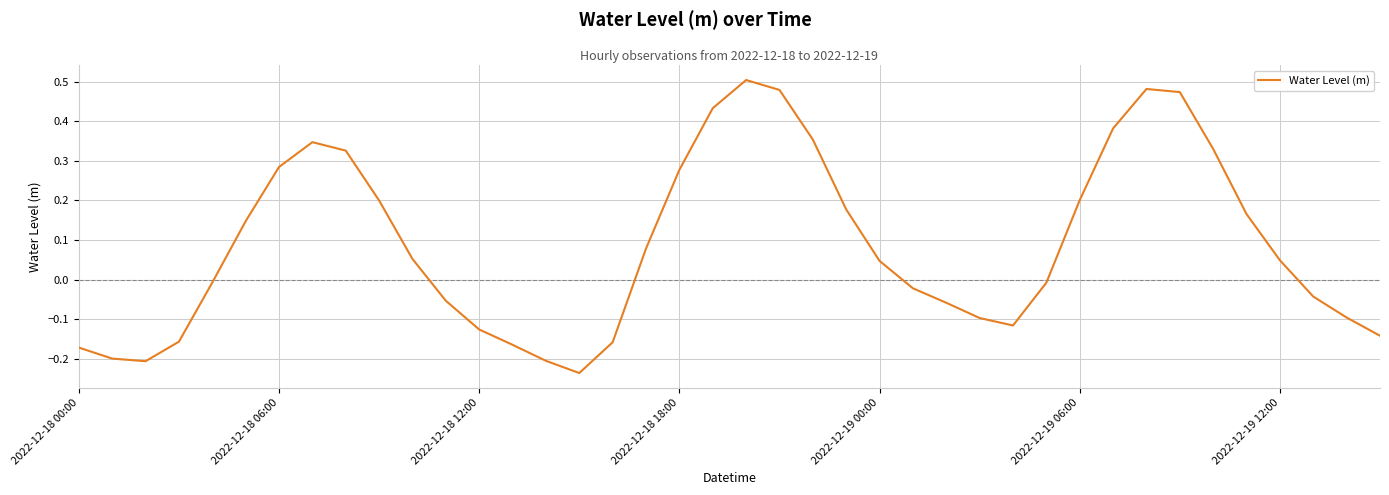

What is the difference between the maximum and minimum values?

0.7